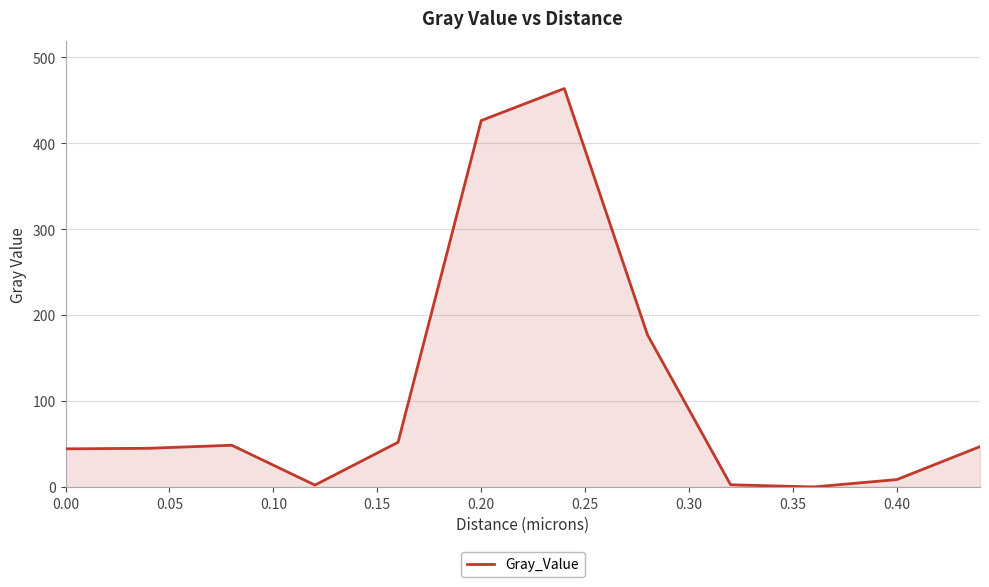

What is the maximum value shown in the chart?

463.6